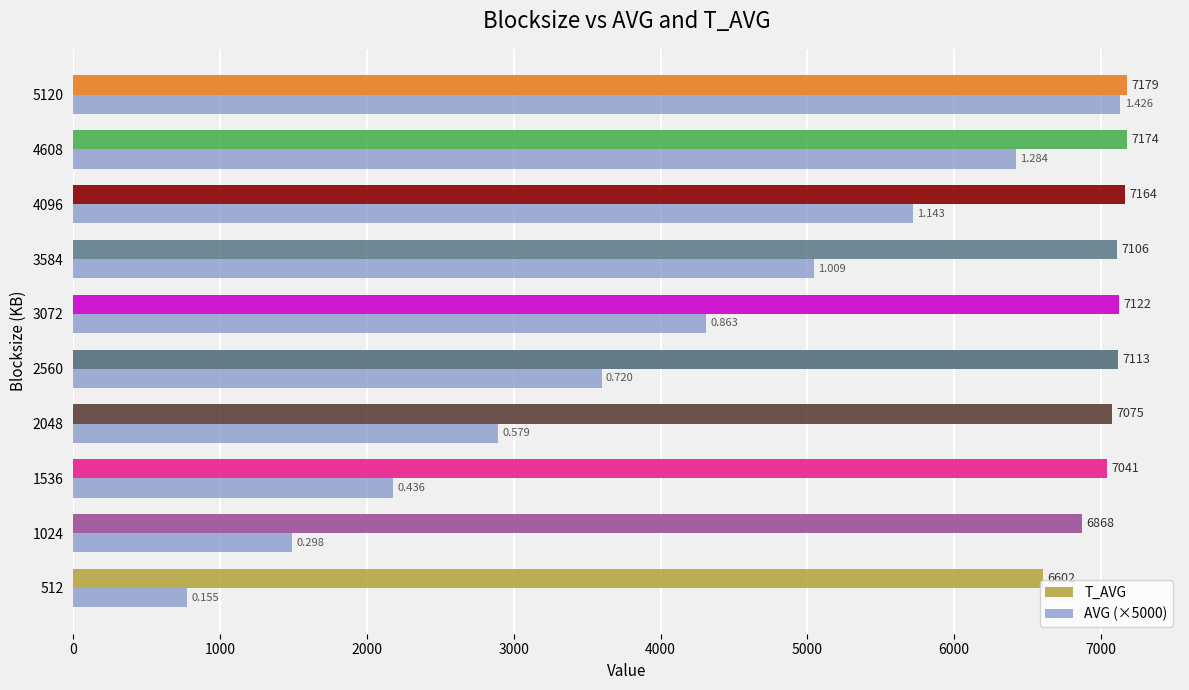

At which label does AVG (×5000) reach its peak?

5120